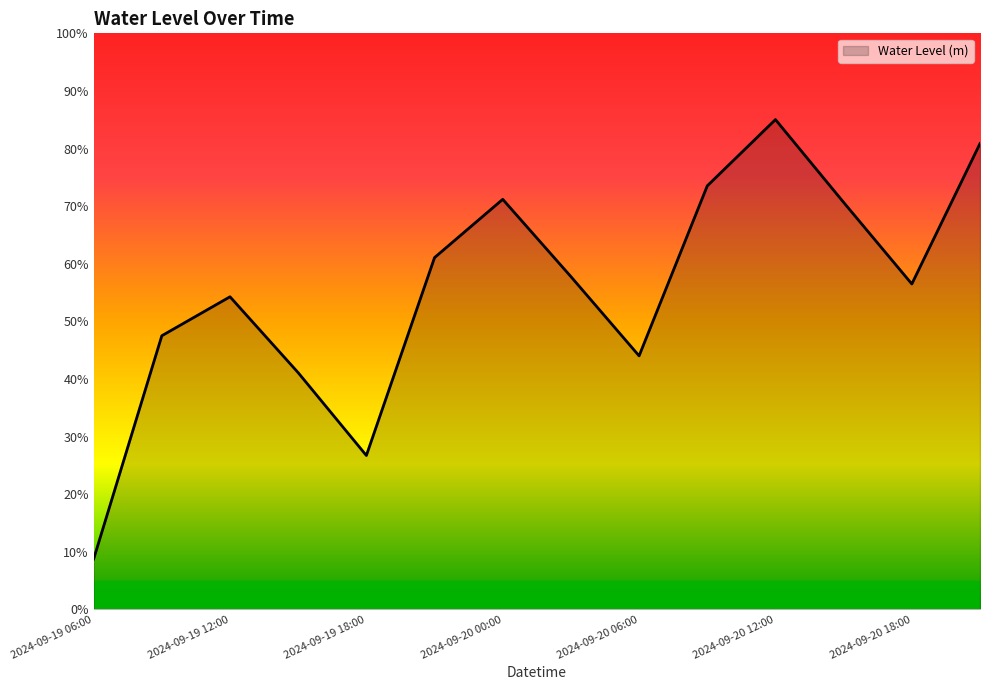

Is this an area chart (filled region under the line)?

Yes